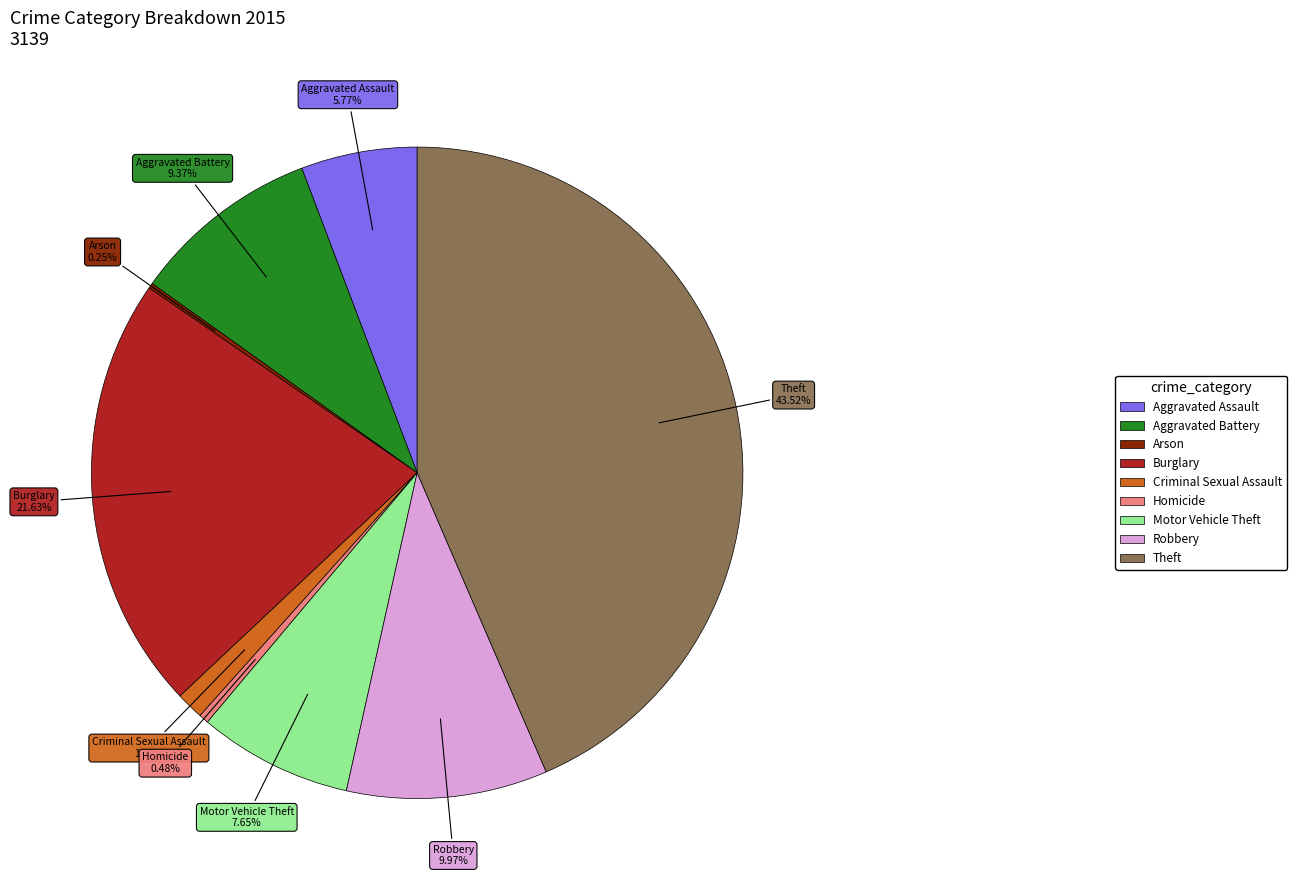

Which category has the biggest portion of the pie?

Theft